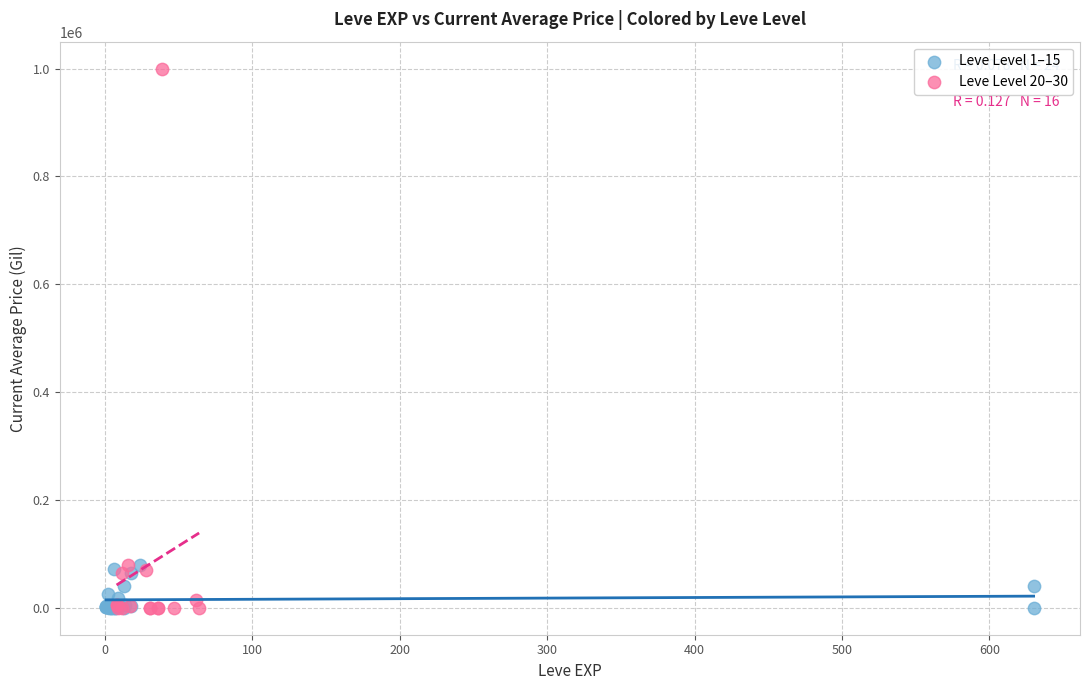

Which series has the largest Y range (max minus min)?

Leve Level 20–30